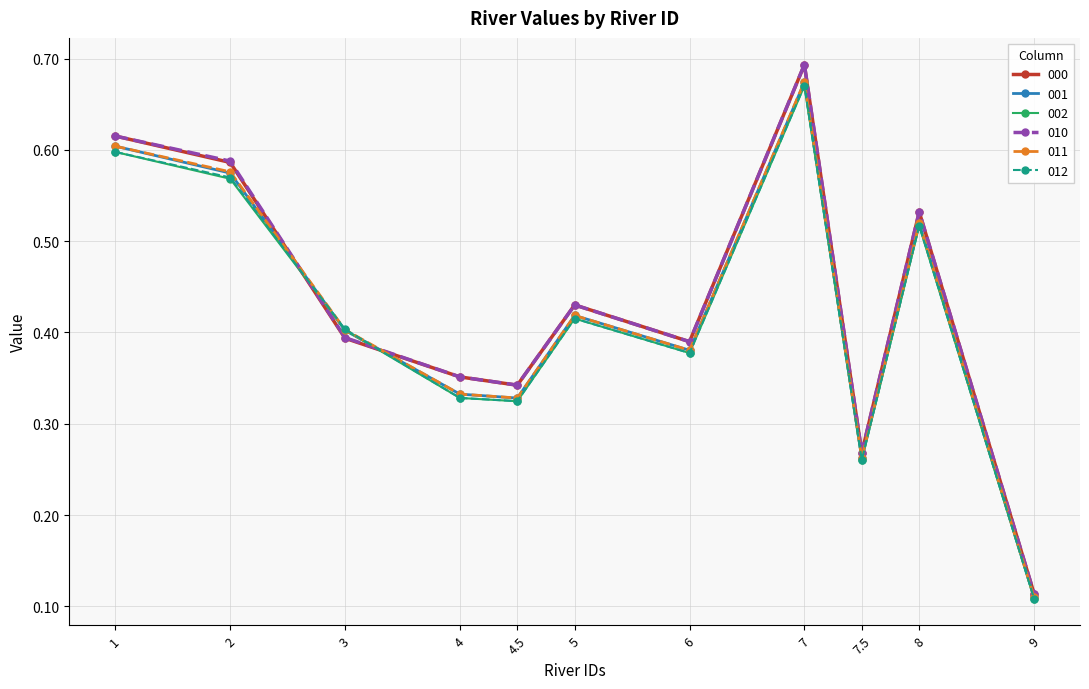

Is it true that 001 equals 0.4 at 5?

True